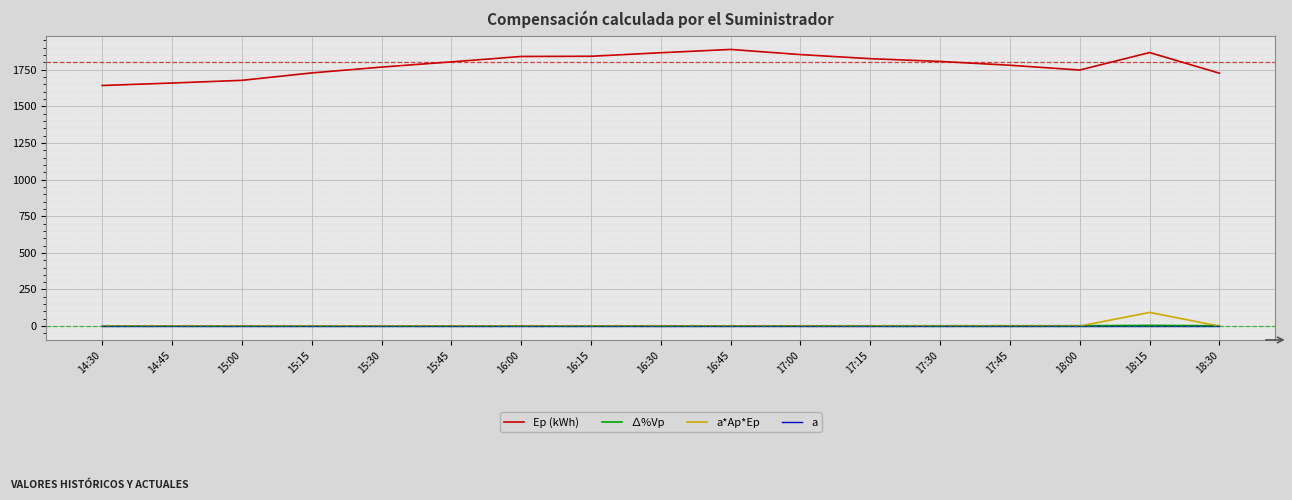

Which category has the highest value across all series?

16:45